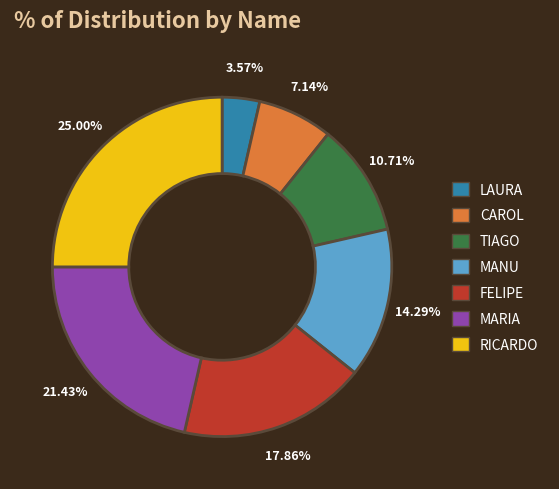

Do LAURA and FELIPE together represent more than half of the pie?

No